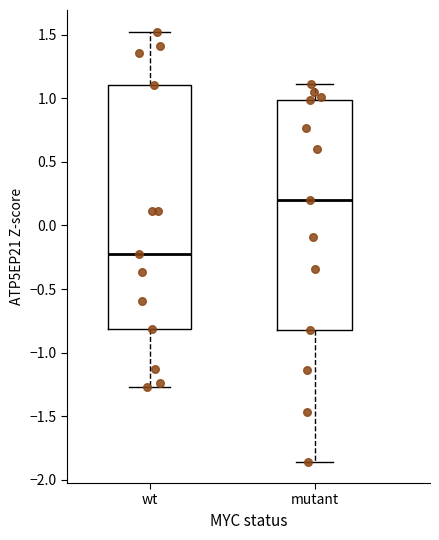

Reading left to right, read every box against the y-axis: the position of its median line, the range the box covers, and the ends of its whiskers. The values are not printed on the chart, so give them approximately, as read against the axis.

wt: median -0.20, box -0.80 to 1.10, whiskers -1.25 to 1.50
mutant: median 0.20, box -0.80 to 1.00, whiskers -1.85 to 1.10